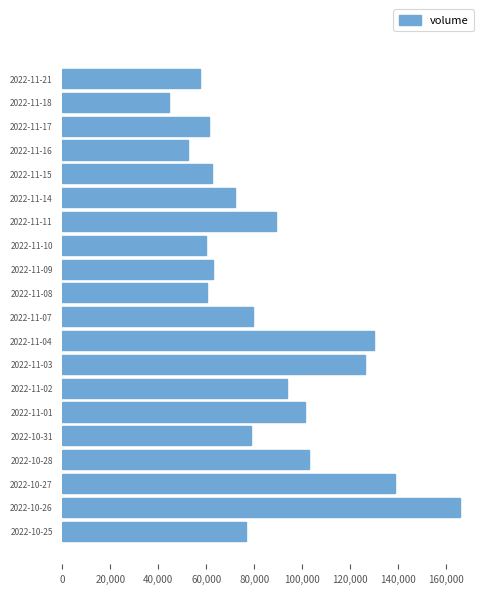

The value at 2022-11-03 is 226925. True or false?

False